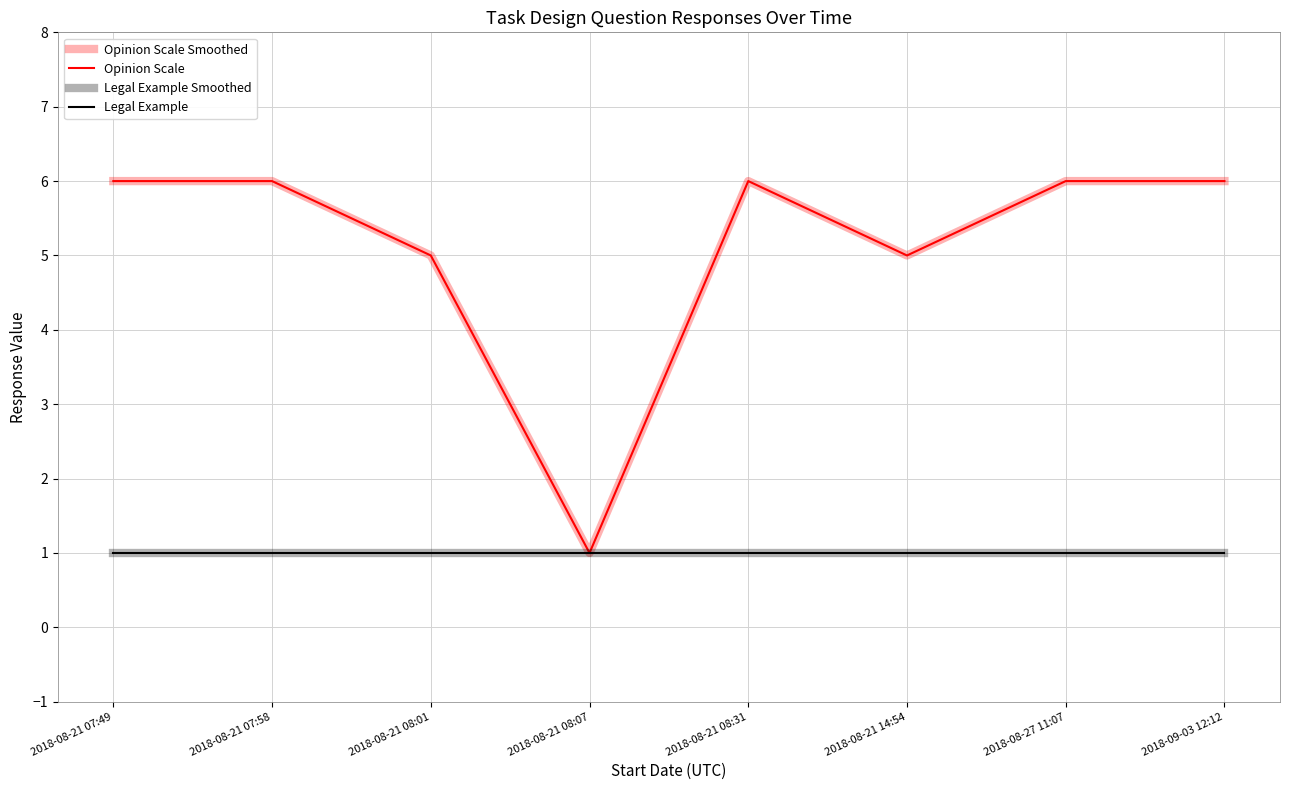

In Opinion Scale, how many points are higher than both neighbors (excluding endpoints)?

1